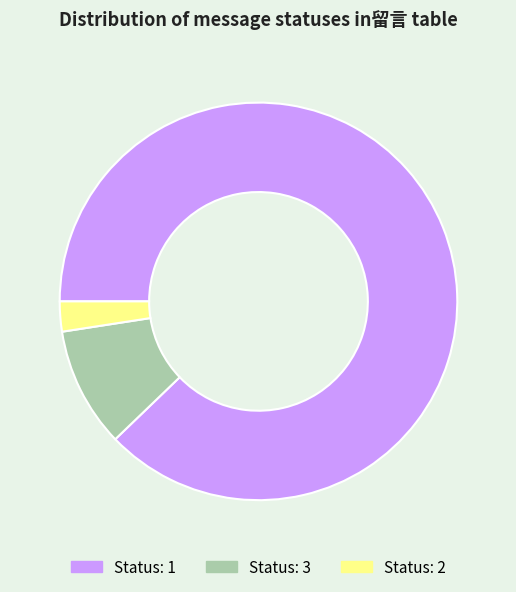

Between Status: 3 and Status: 1, which is larger?

Status: 1